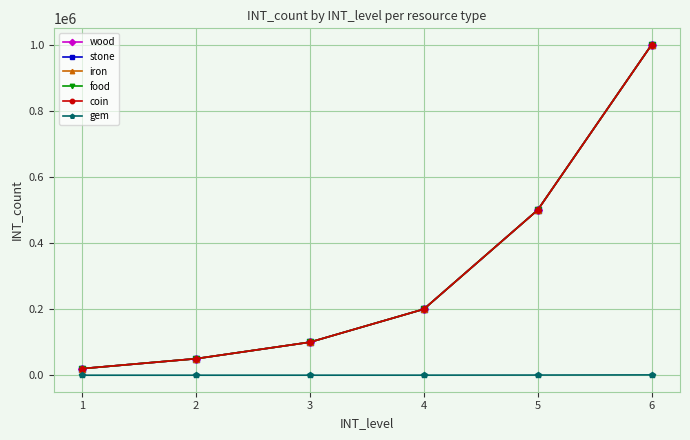

Does the chart have visible grid lines?

Yes